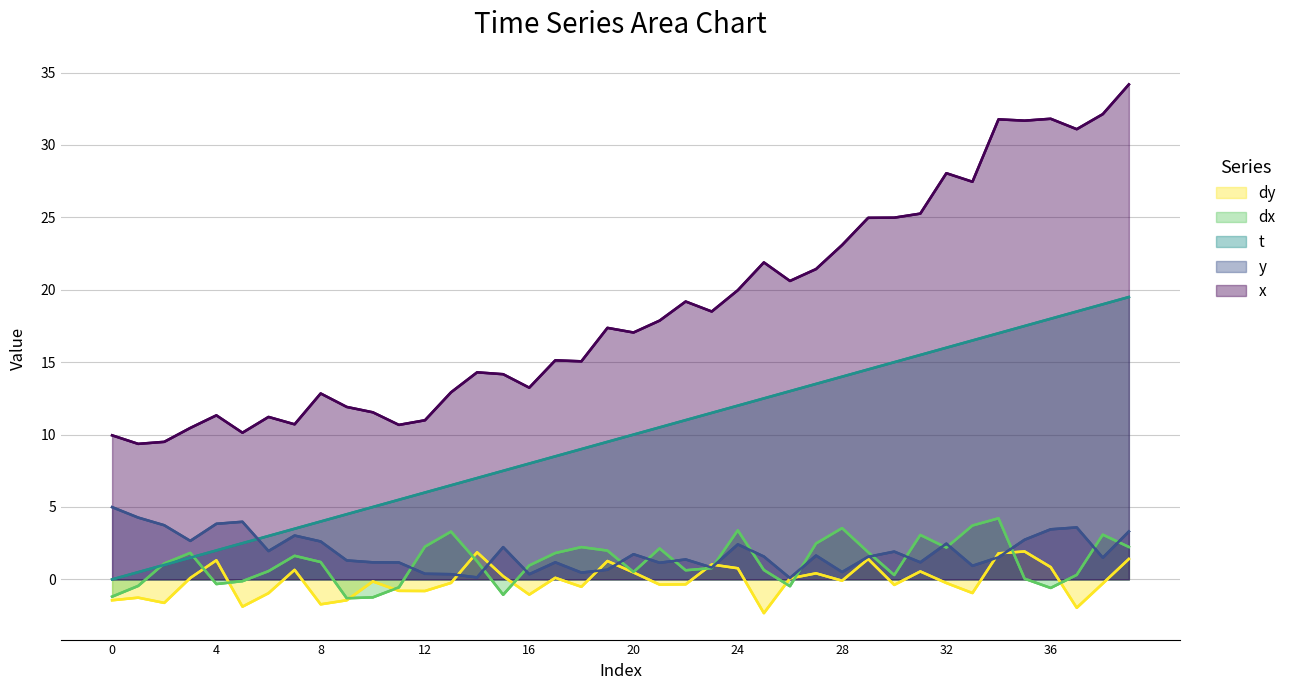

Where does the t series first go above 10?

21